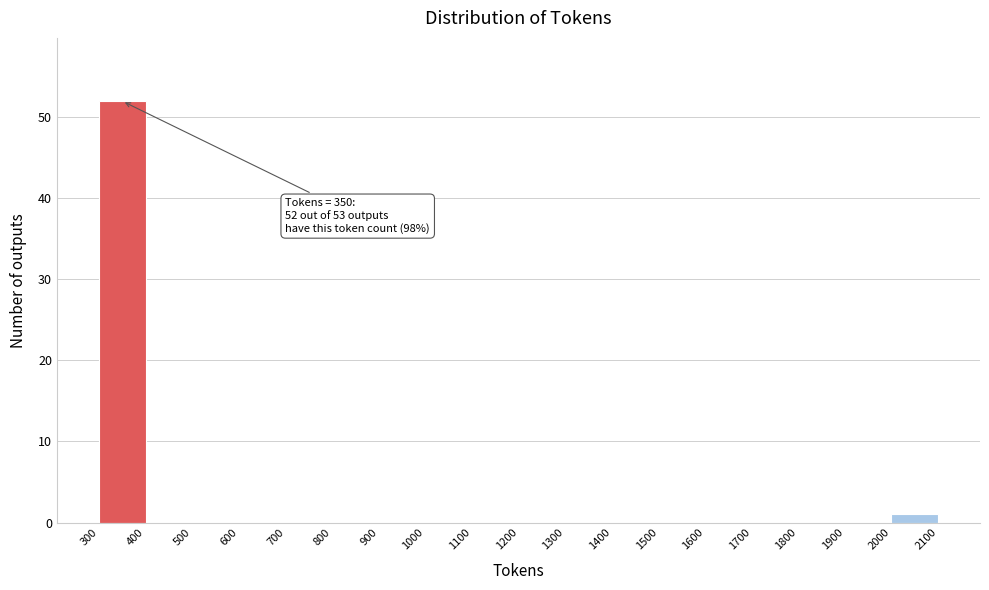

Over which range of the x-axis is the bar tallest?

300 to 400